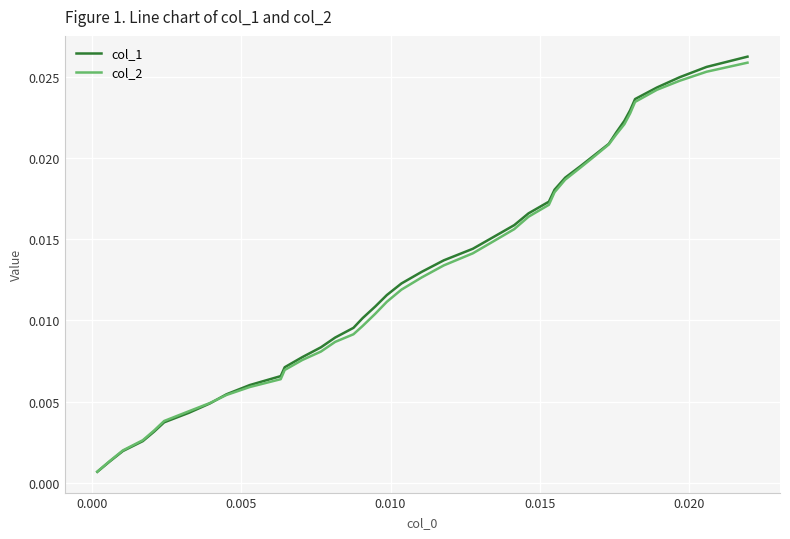

Which series has the widest spread of values?

col_1